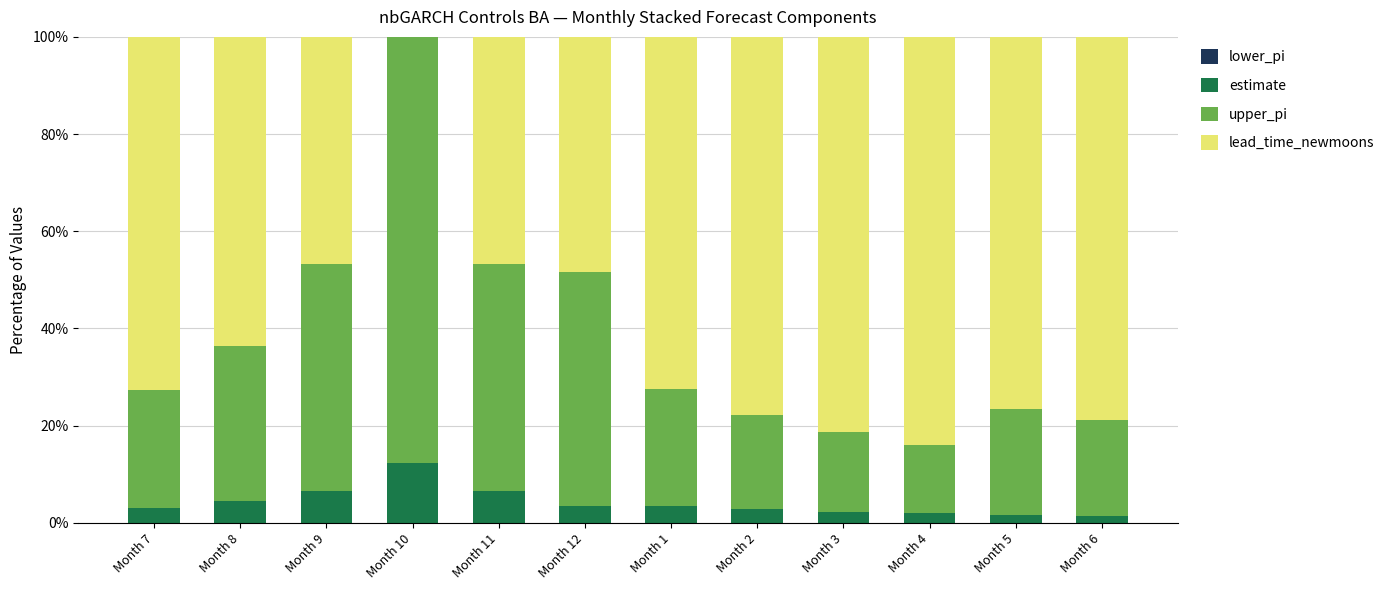

What is the total value across all series at Month 12?

100.0